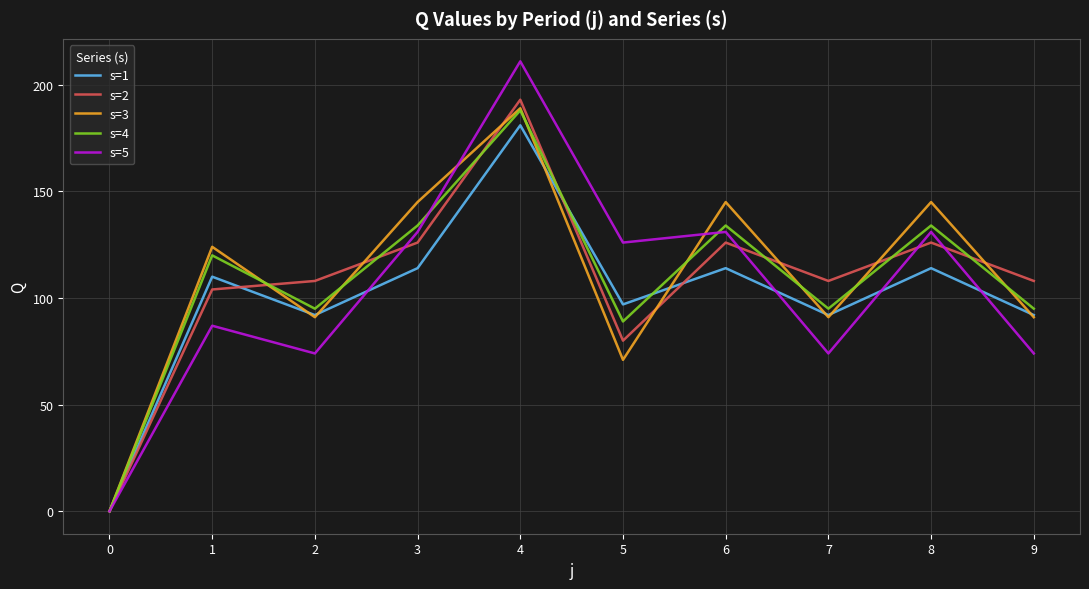

Which series ends up on top after the final intersection of s=3 and s=5?

s=3